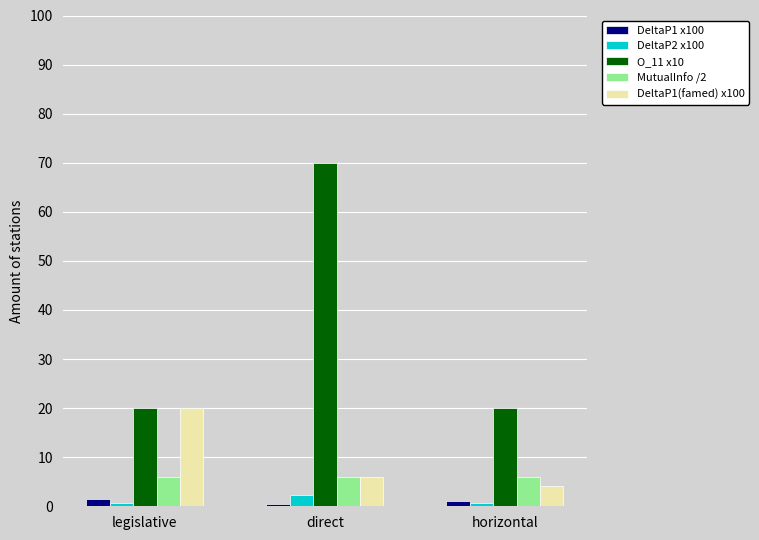

Which series changed the most between legislative and direct?

O_11 x10